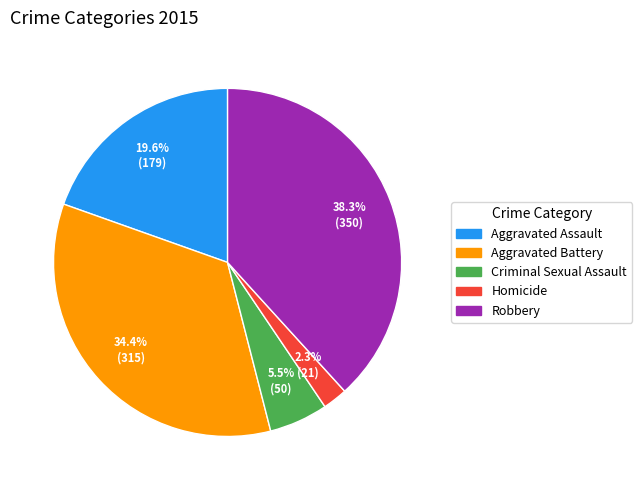

Is there any slice that represents more than half of the pie?

No